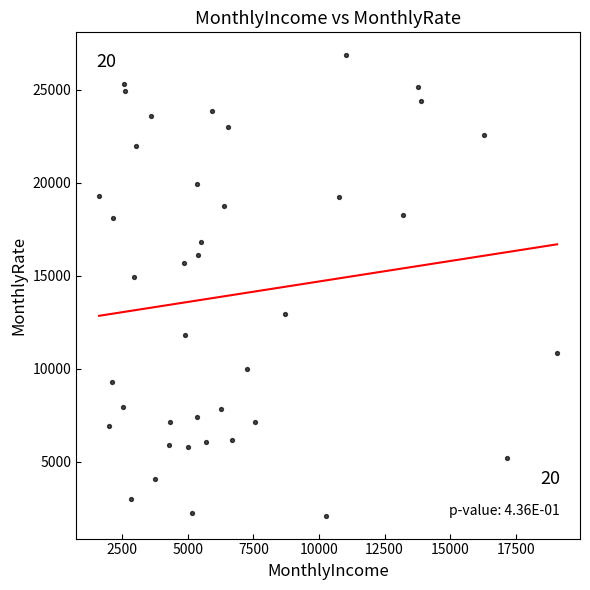

What Y value in the scatter plot is closest to 14478?

14908